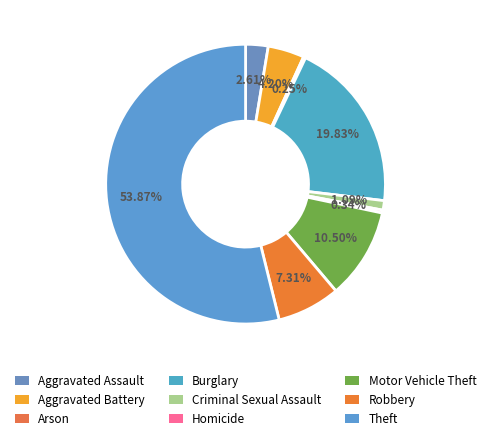

Is it true that Robbery is 1% of the pie?

False